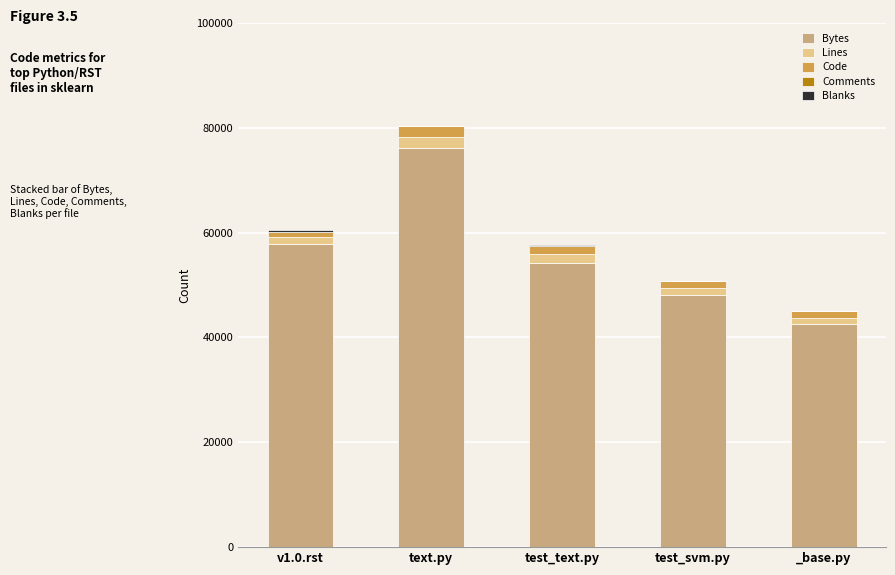

What is the maximum value for Bytes?

76144